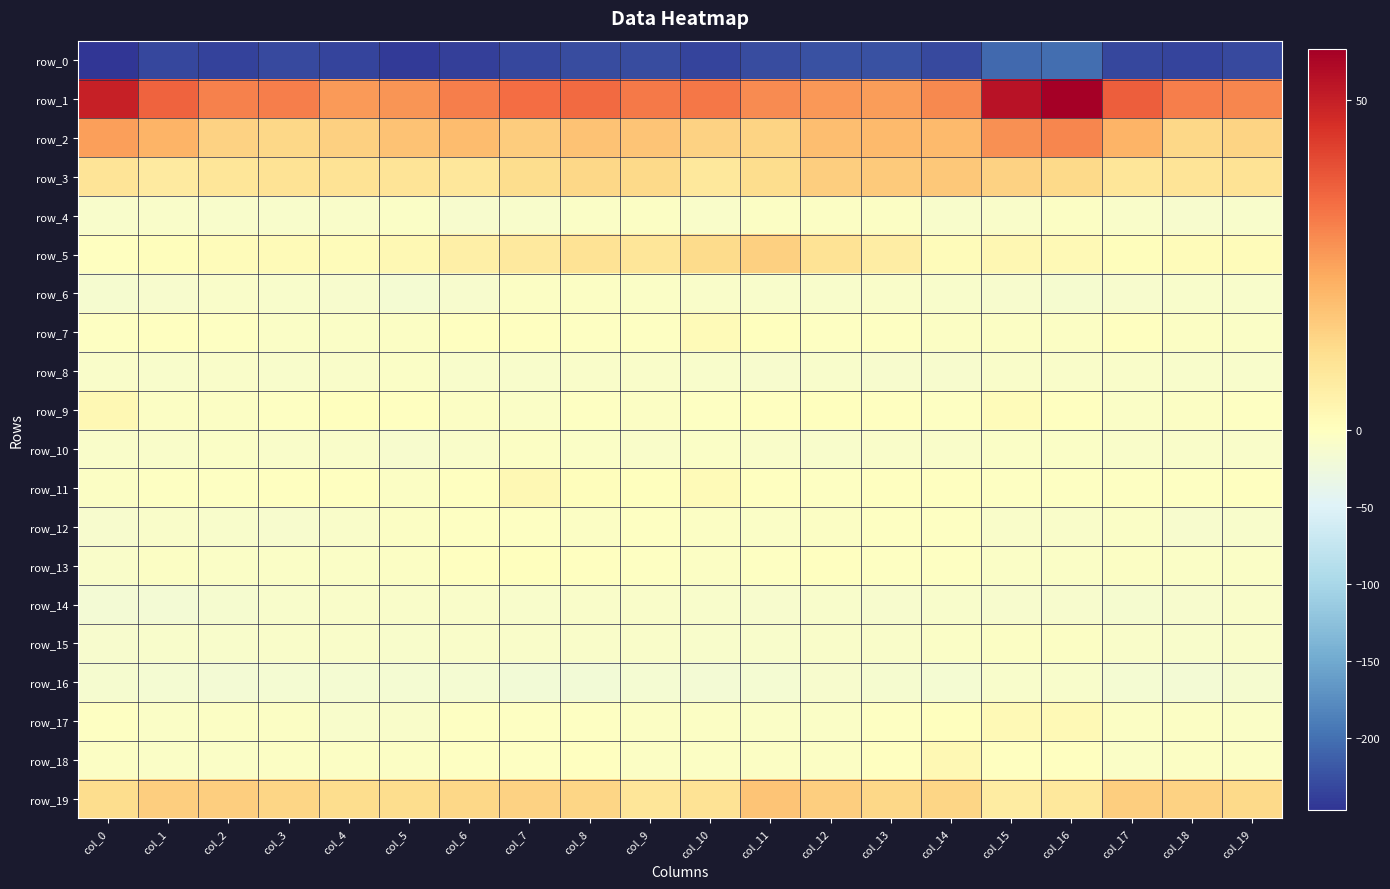

How many values in row_5 are below zero?

1